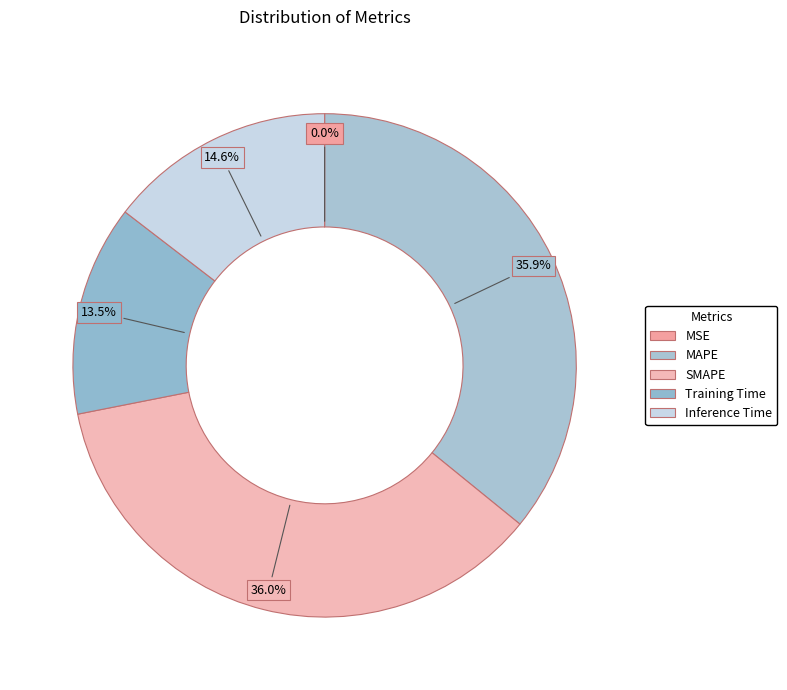

What percentage do MAPE and MSE together represent?

35.9%